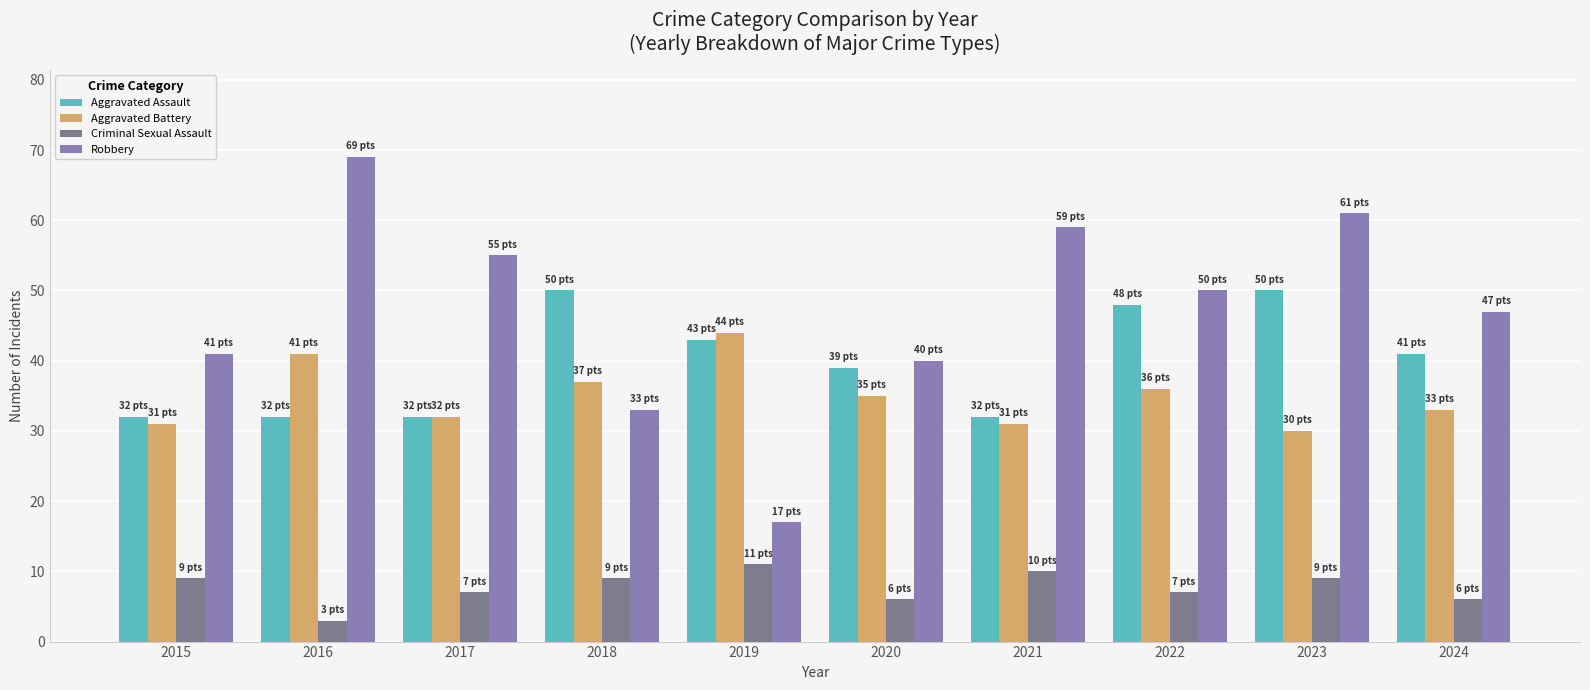

List the series in order of their peak value, highest first.

Robbery, Aggravated Assault, Aggravated Battery, Criminal Sexual Assault